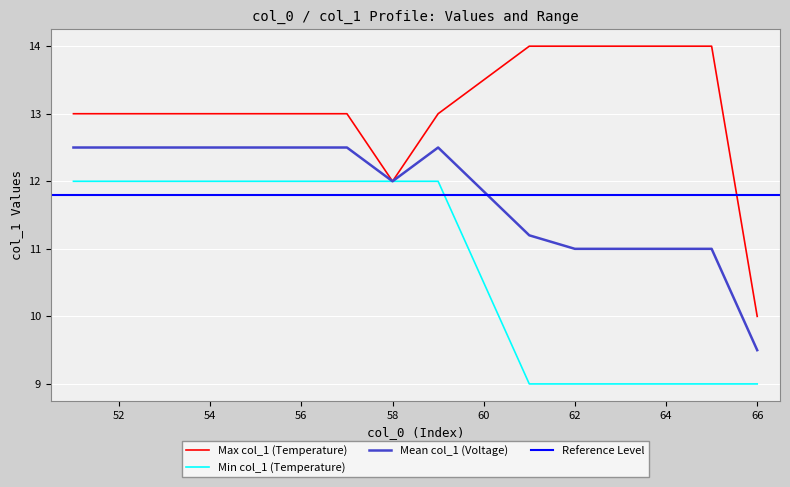

The chart shows a value of 12 at 2. True or false?

True